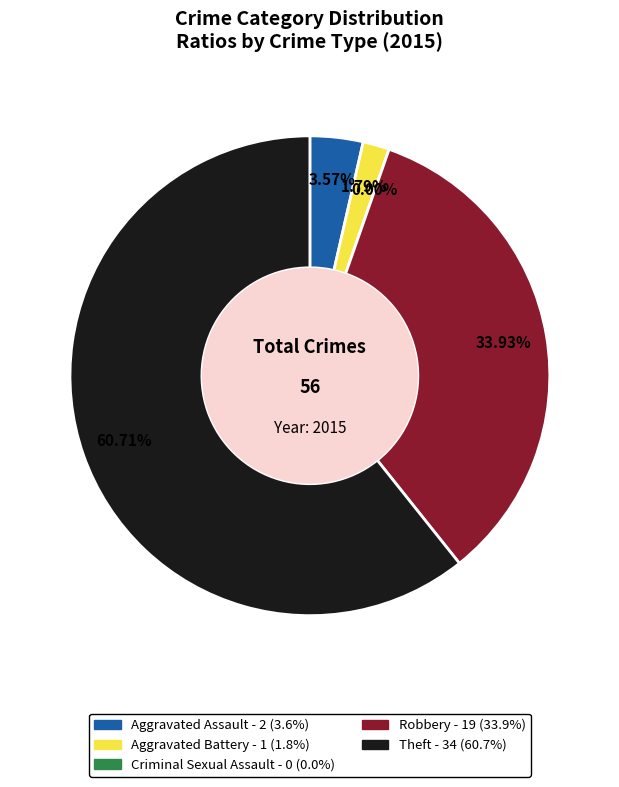

Which slice is the smallest?

Criminal Sexual Assault